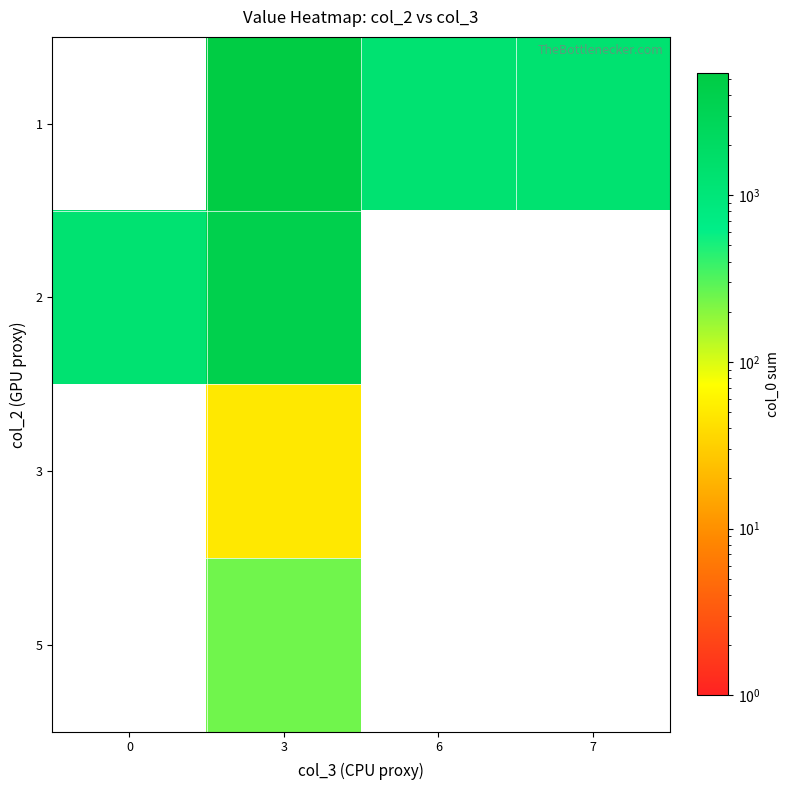

At which category is the sum across all series the highest?

3